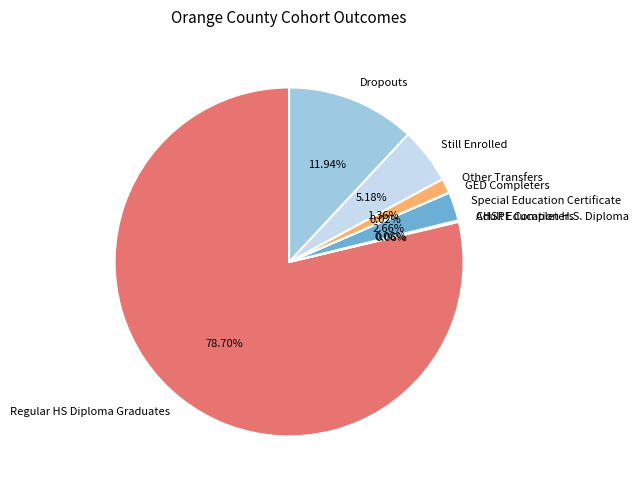

To the nearest percent, what percentage of the pie is Dropouts?

12%